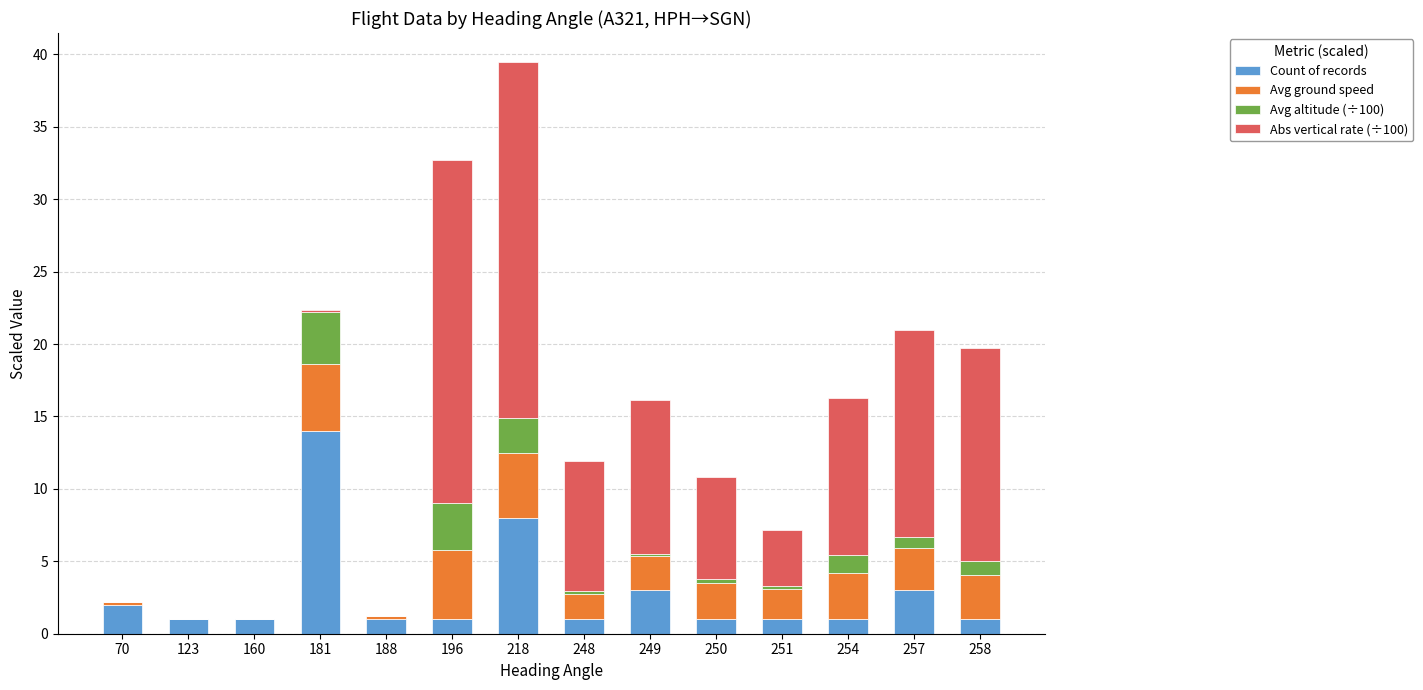

What is the highest value of the Count of records series?

14.0